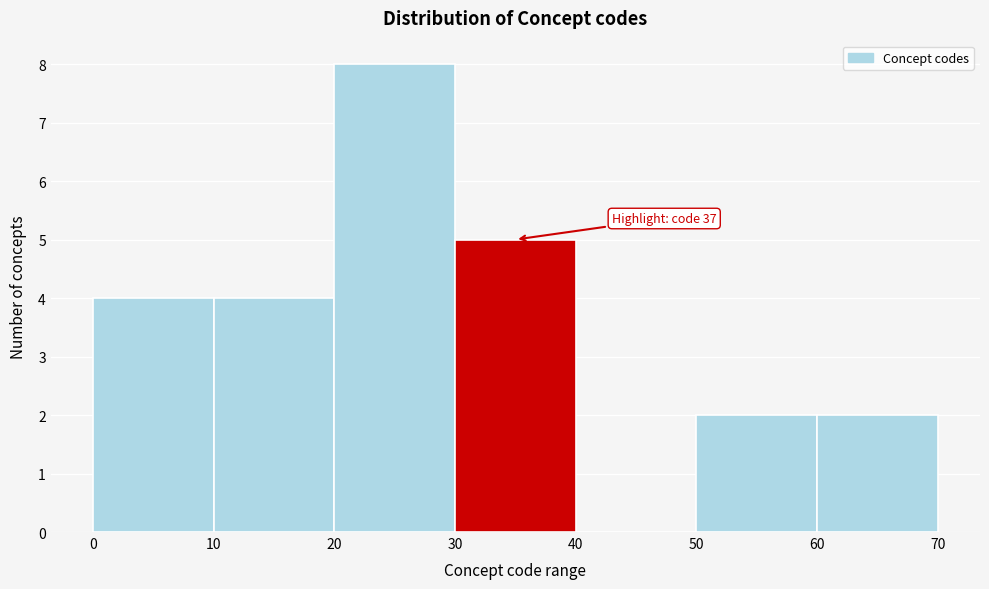

Over which range of the x-axis is the bar tallest?

20 to 30